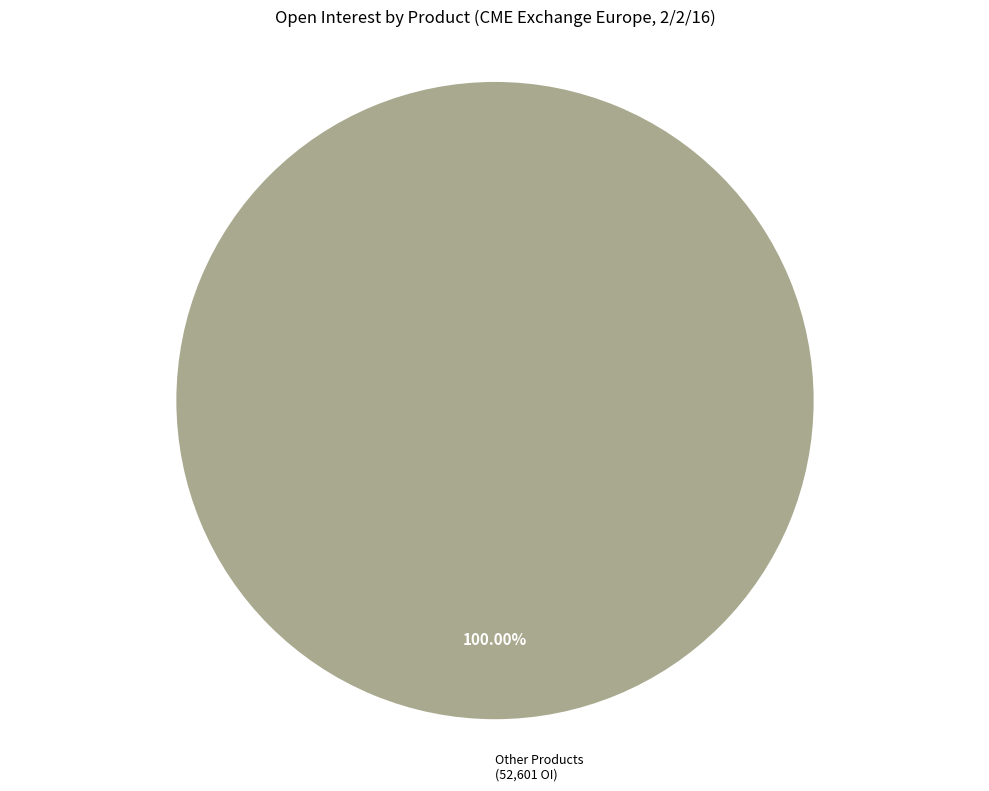

Rank the categories by value from lowest to highest.

Other Products